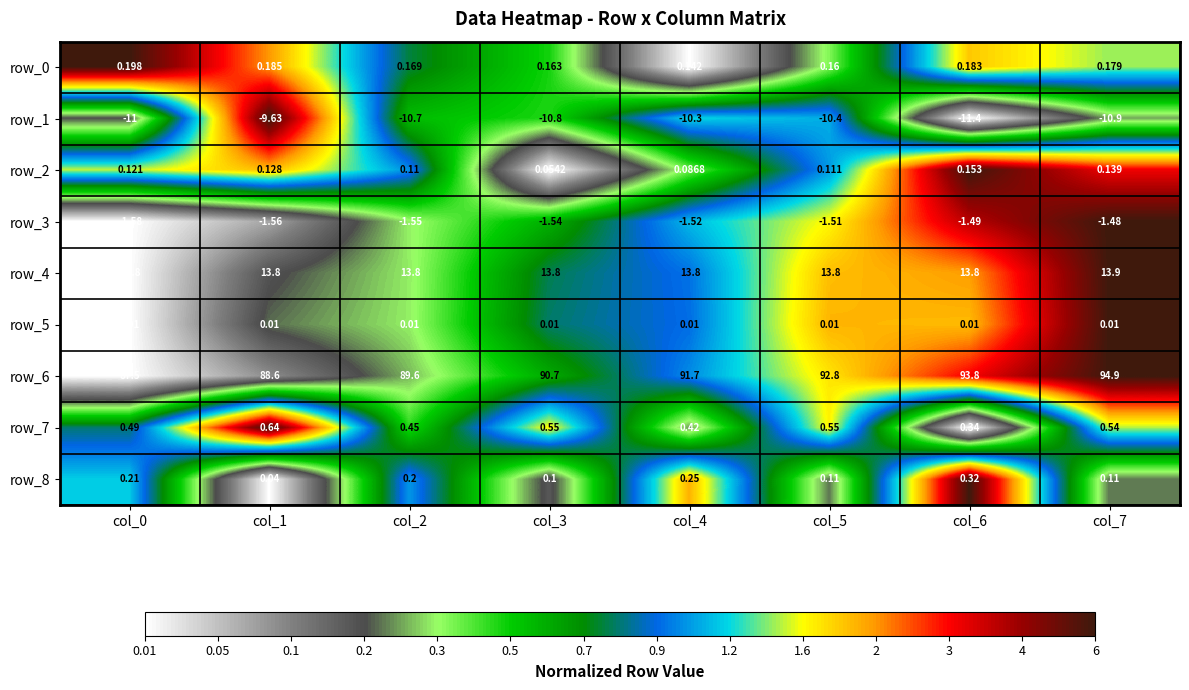

What is the total value across all series at col_5?

95.6